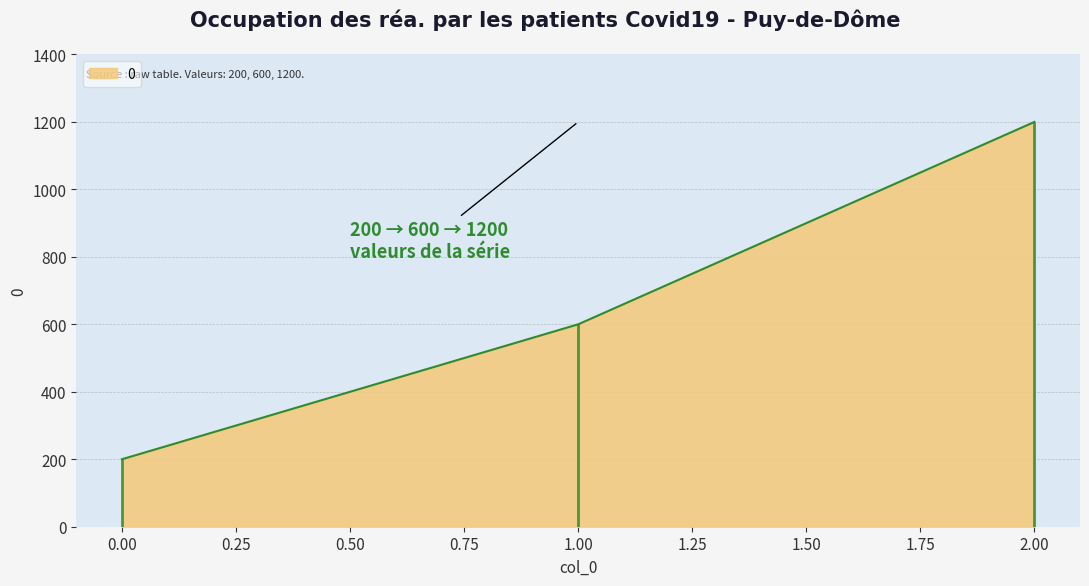

What is the change in value from 0 to 1?

+400